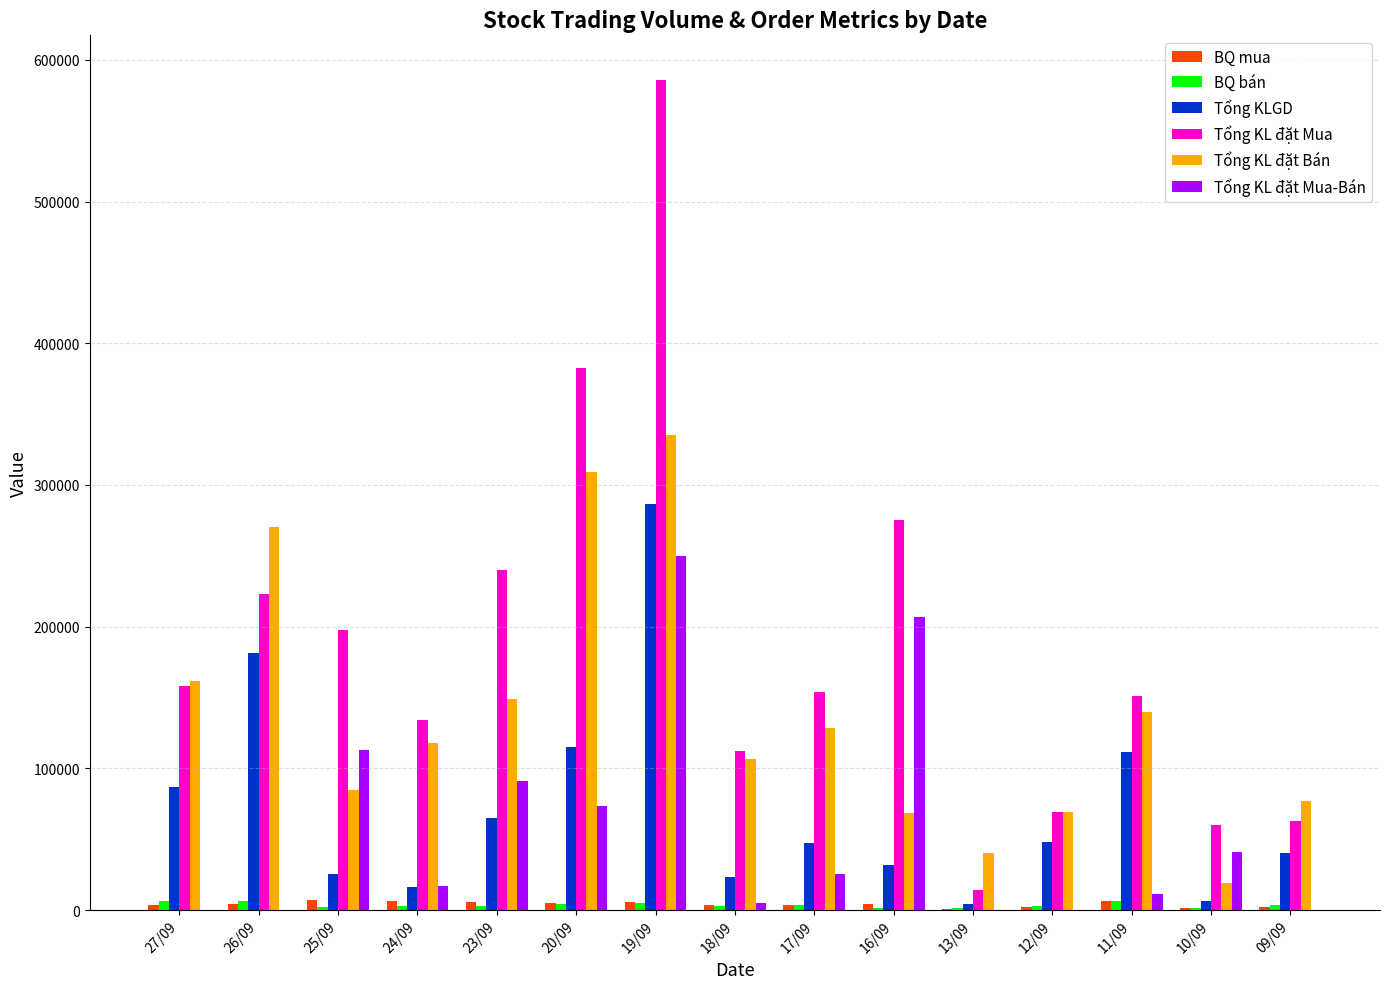

What is the value of the Tổng KL đặt Mua-Bán bar at the 14th from the left?

40600